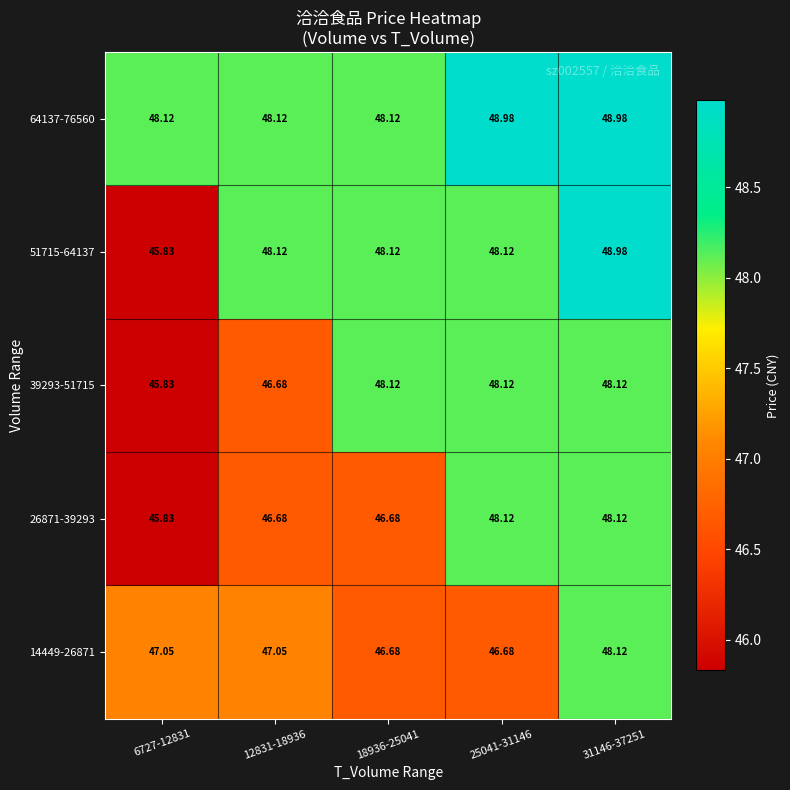

Which series changed the most between 12831-18936 and 18936-25041?

39293-51715